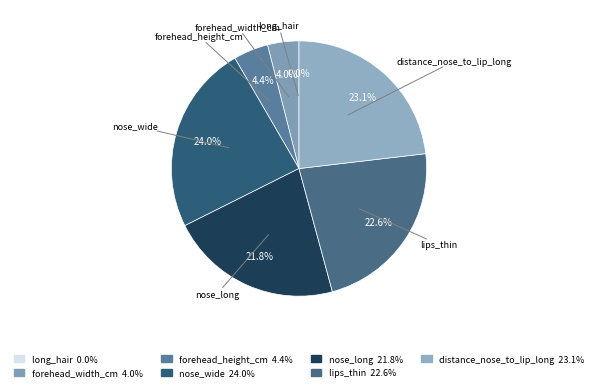

To the nearest percent, what portion does forehead_width_cm represent?

4%